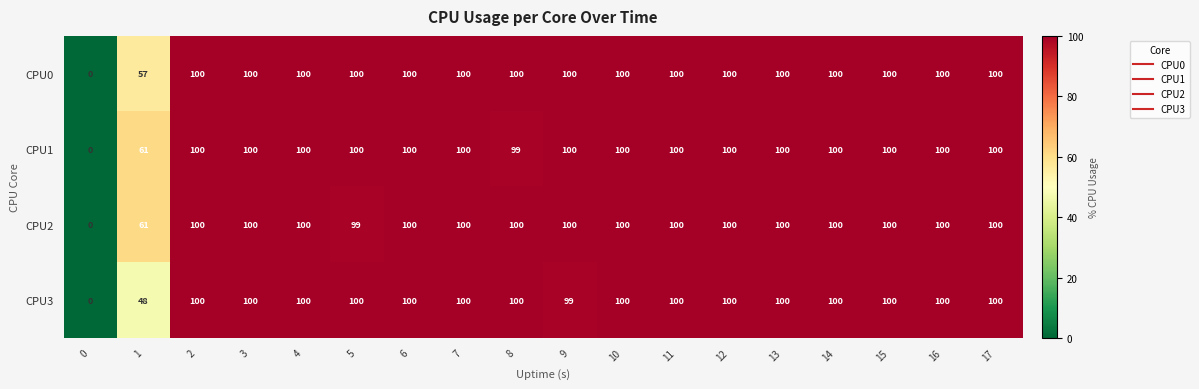

What is the spread (max minus min) of values at 1?

13